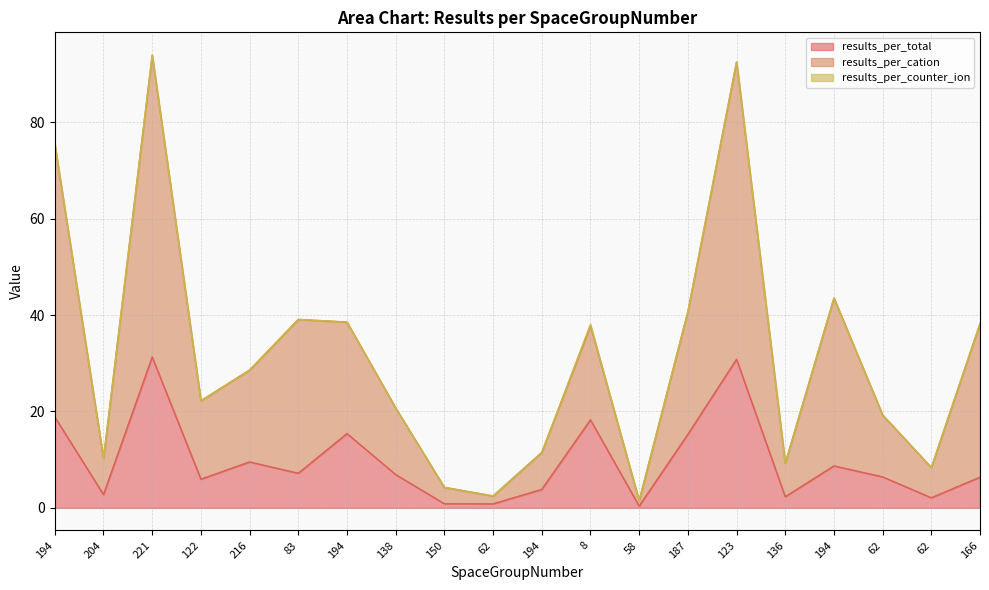

What is the sum of the results_per_total values at 138 and 62?

13.3